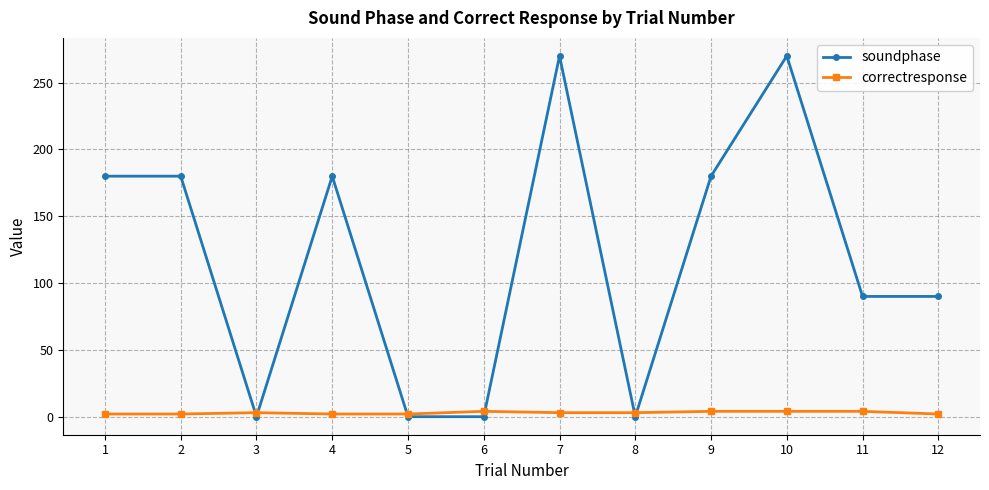

Which series has the largest total across all categories?

soundphase